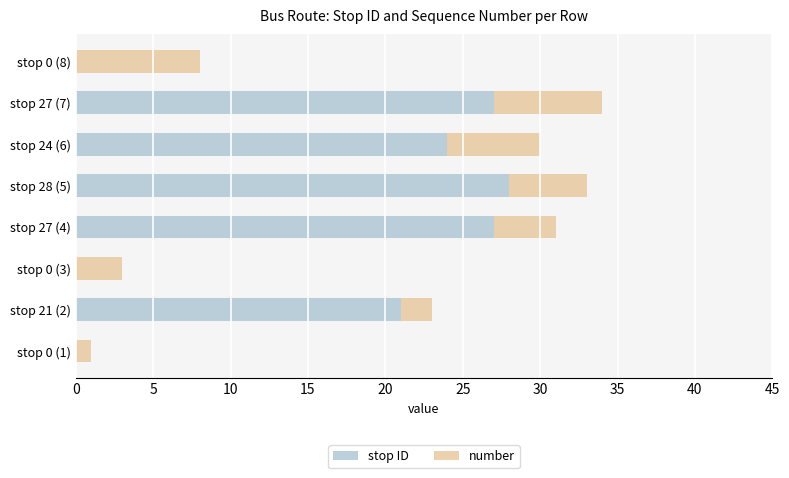

What is the maximum value for stop ID?

28